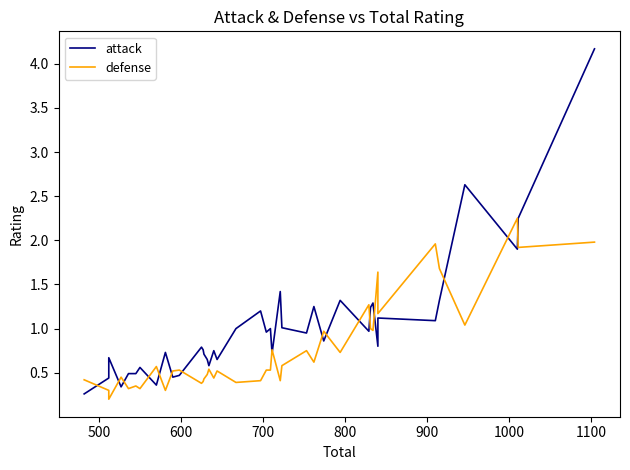

What is the difference between the maximum and minimum values in the attack series?

3.9